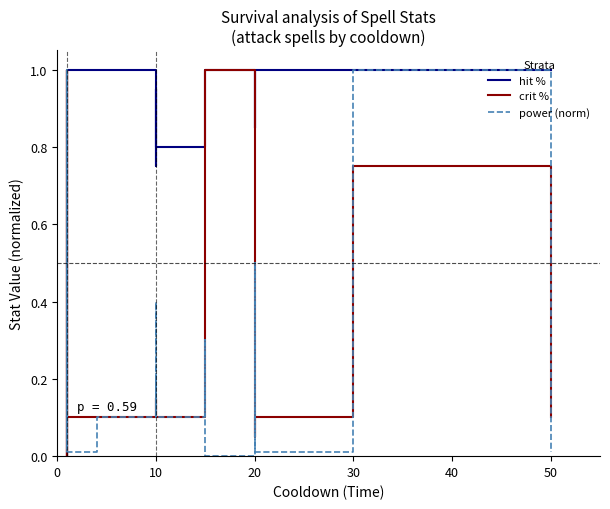

Is this an area chart (filled region under the line)?

No